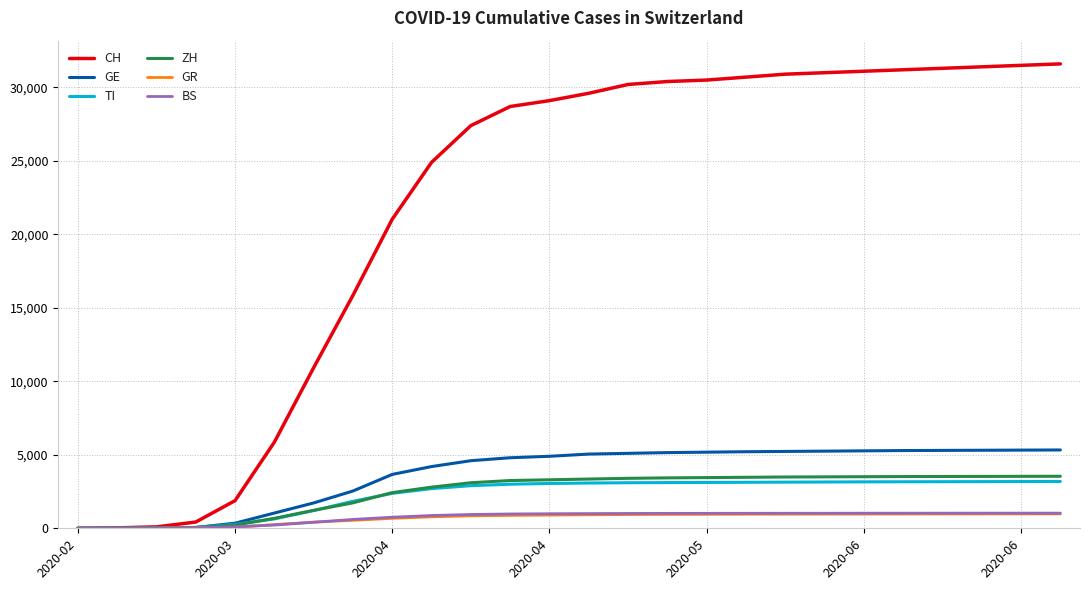

What is the maximum value for BS?

1032